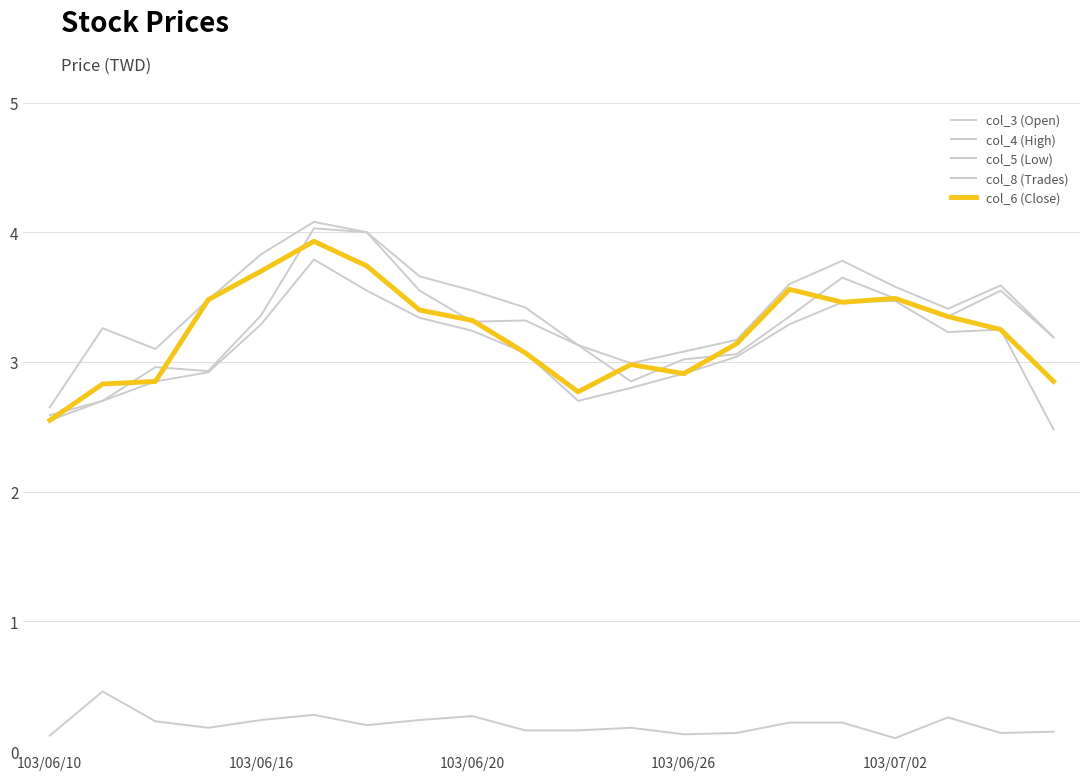

What is the difference between the maximum and minimum values in the col_3 (Open) series?

1.4